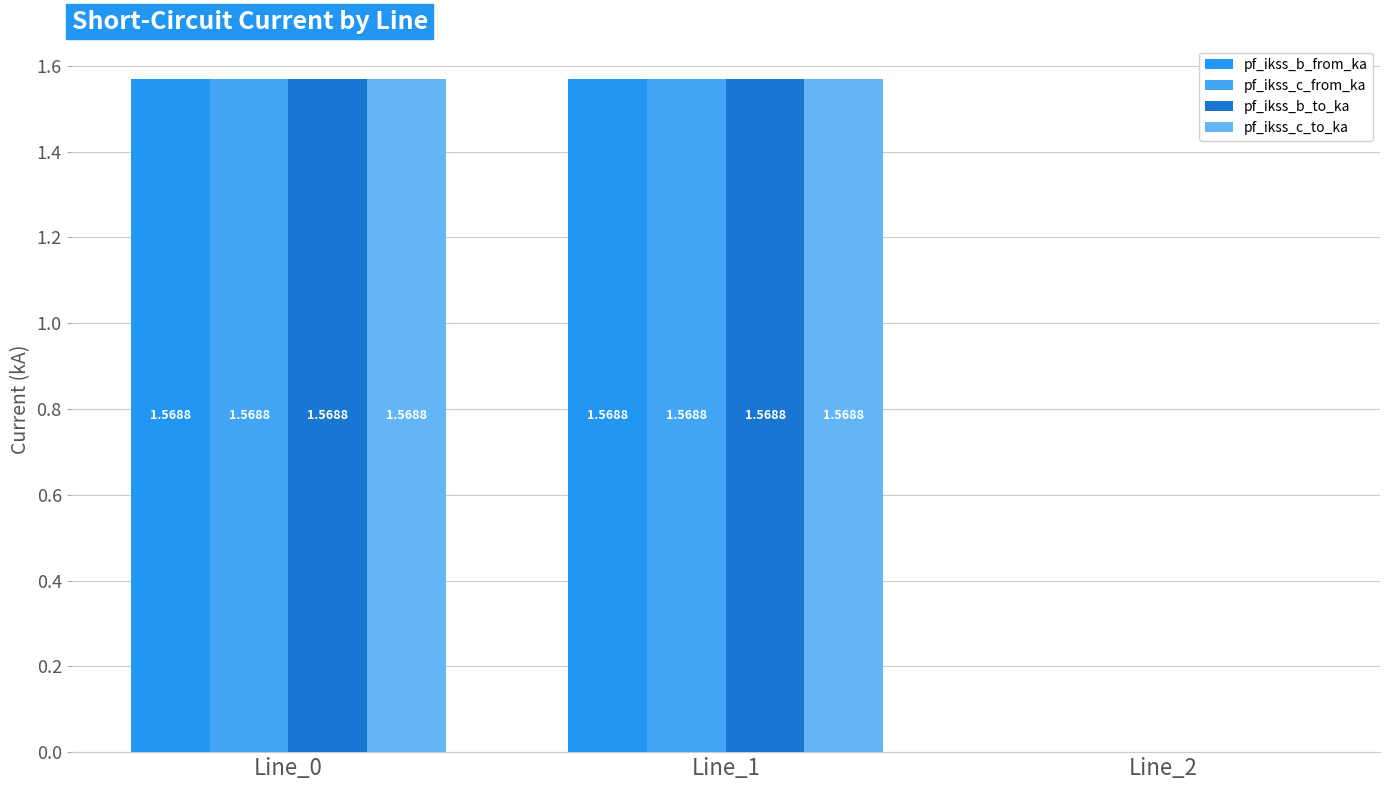

Count the number of data series in this chart.

4